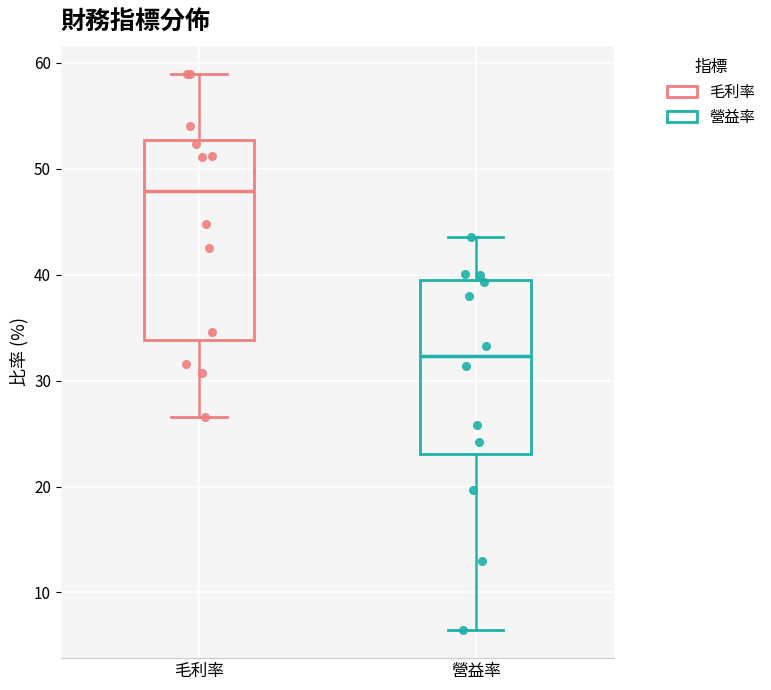

Which box's median line is the highest?

毛利率